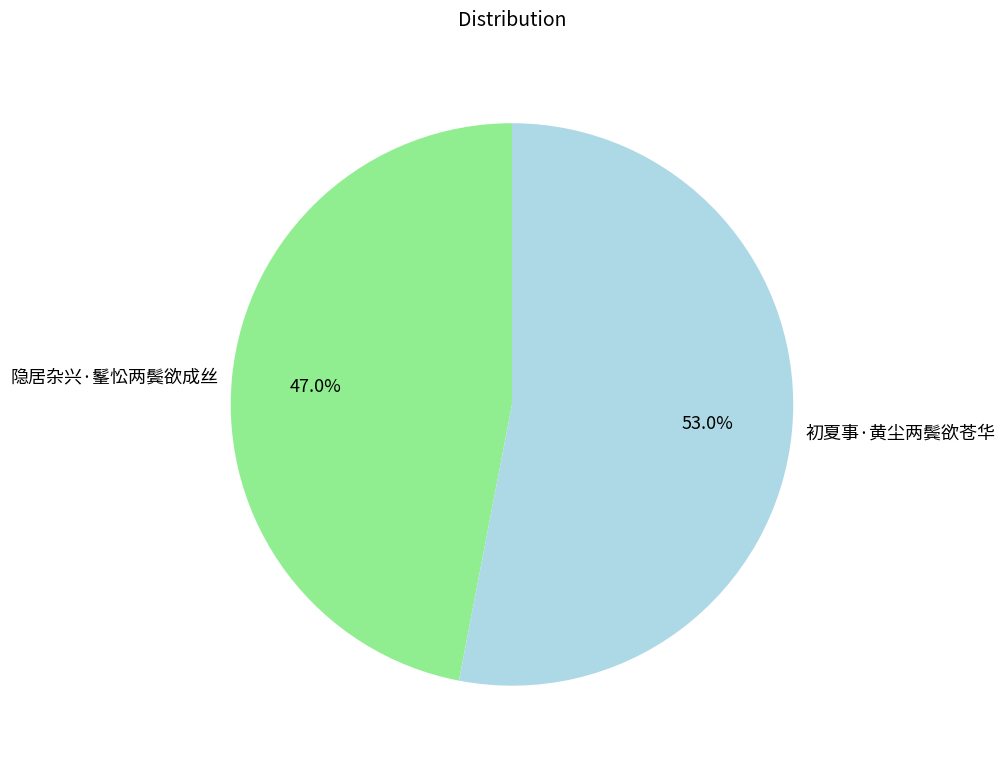

To the nearest percent, what is the average slice percentage?

50%